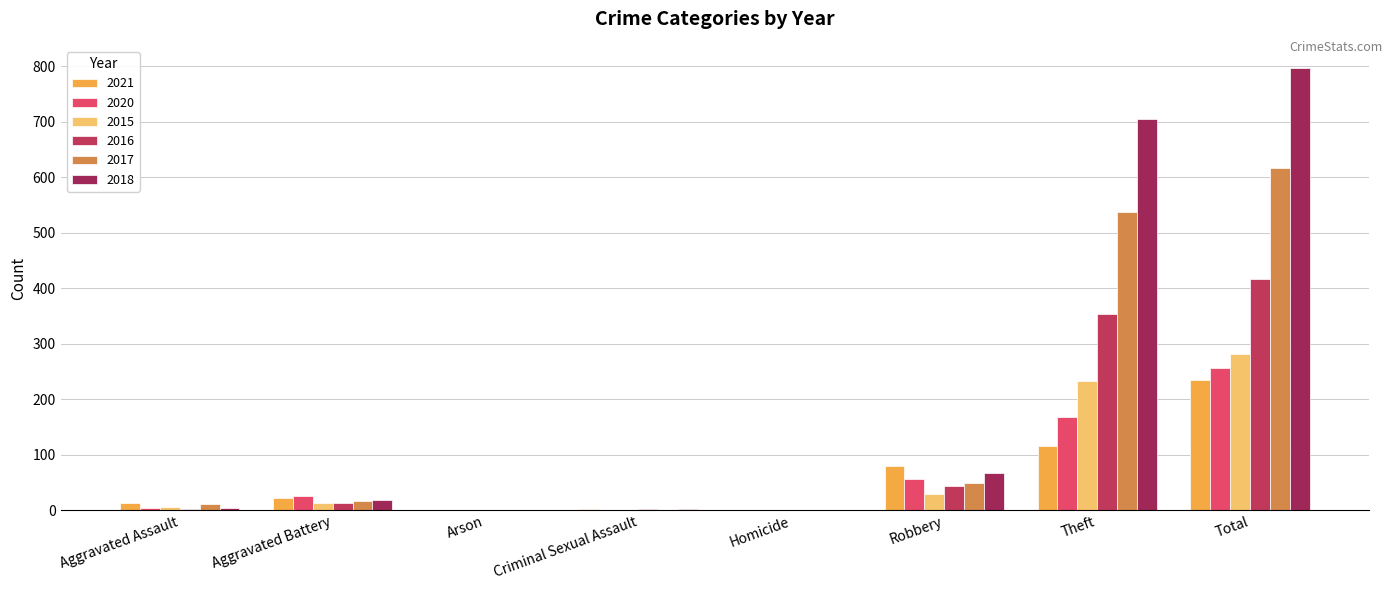

What is the highest value of the 2017 series?

617